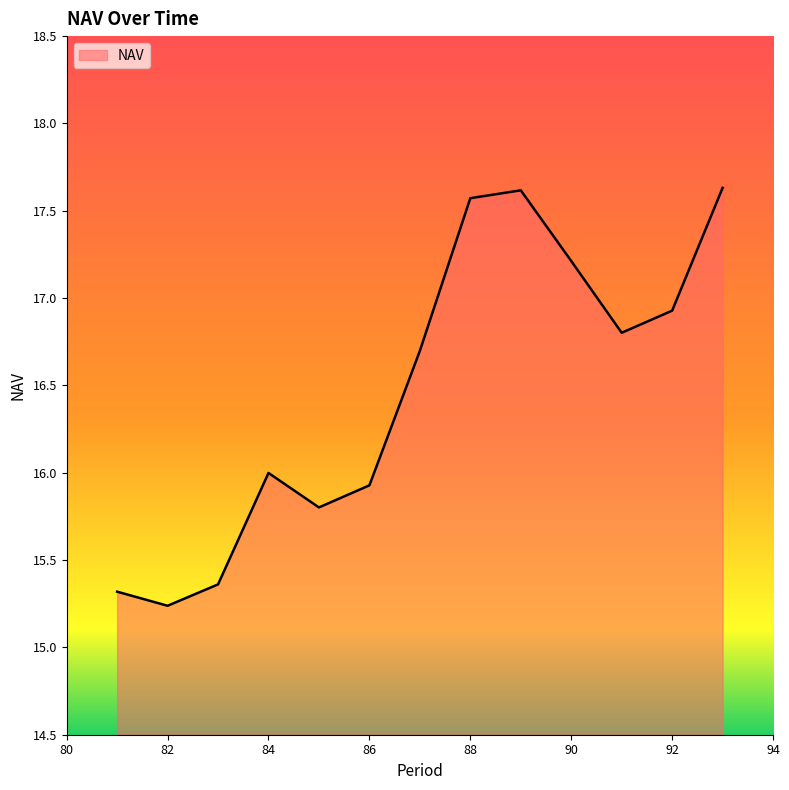

What is the difference between the maximum and minimum values?

2.4